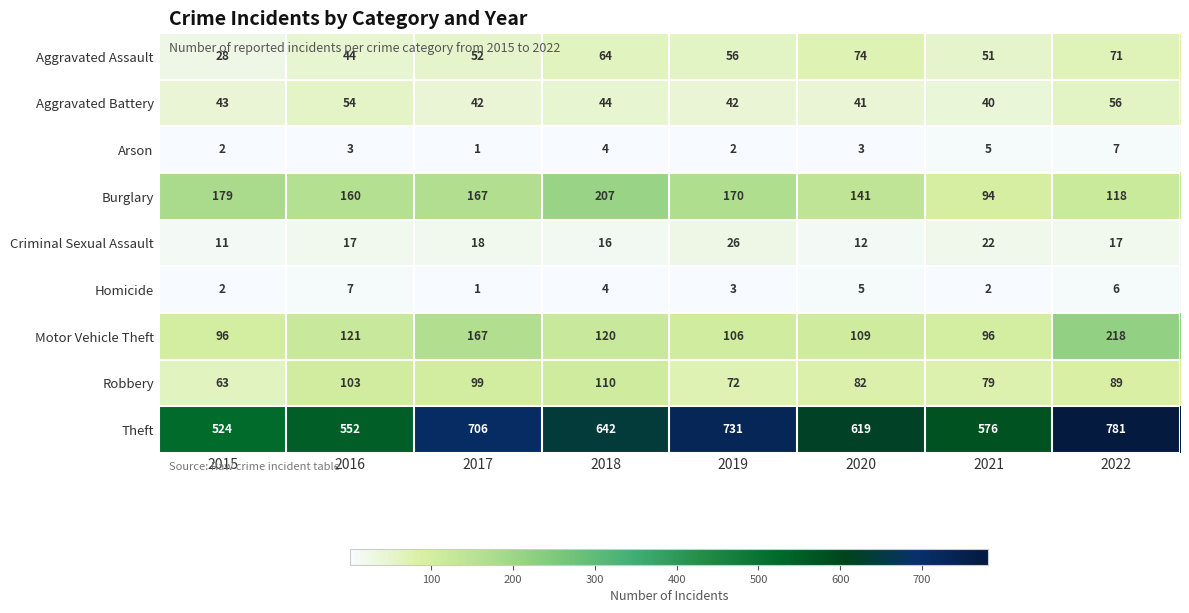

Which series has the largest total across all categories?

Theft